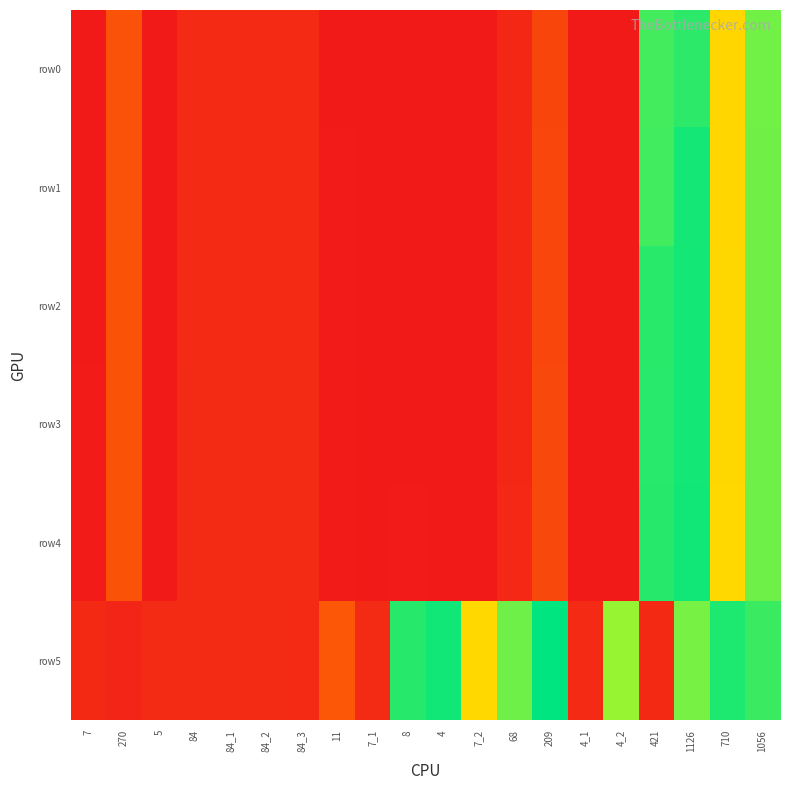

Which series has the largest total across all categories?

row5